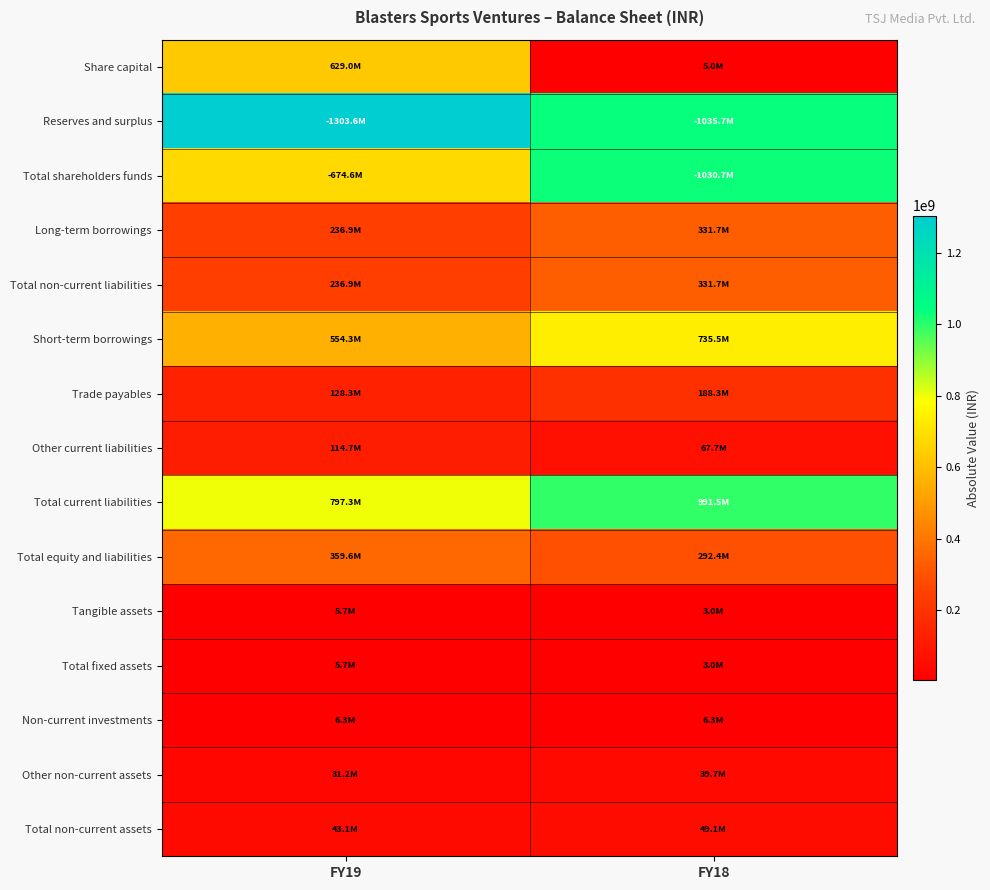

What is the total value across all series at FY18?

5111455000